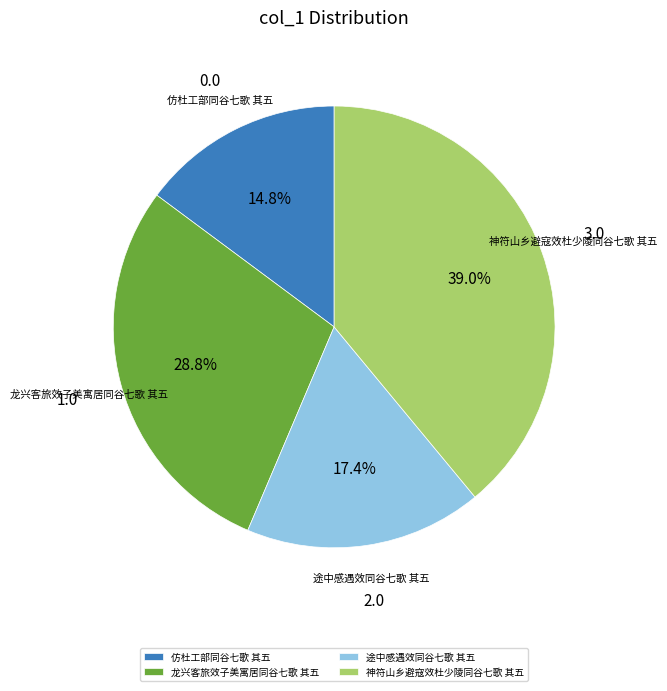

What percentage is the 途中感遇效同谷七歌 其五 slice, to the nearest percent?

17%